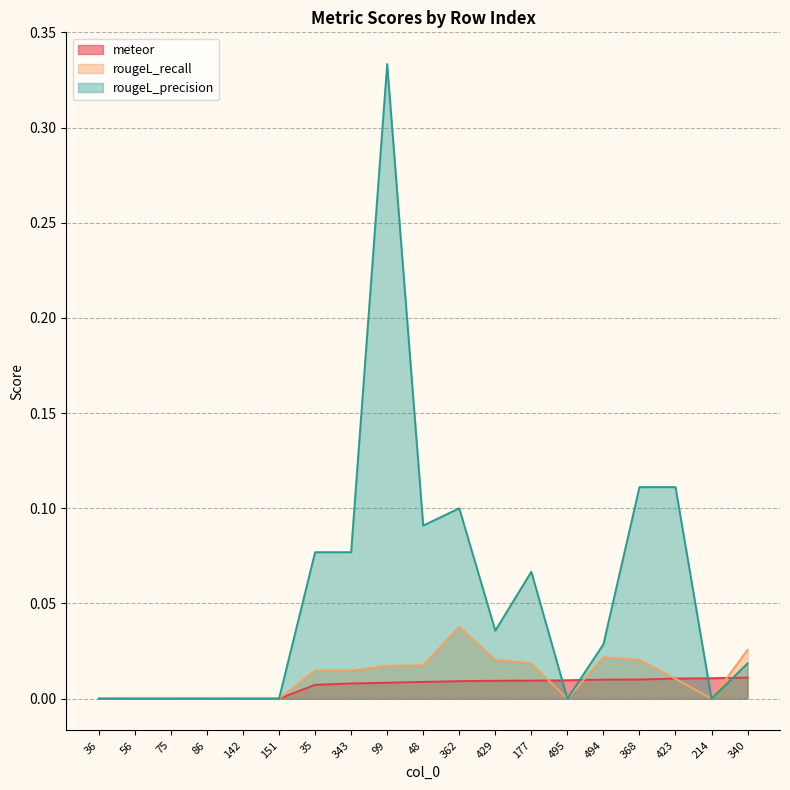

In rougeL_precision, how many points are lower than both neighbors (excluding endpoints)?

4